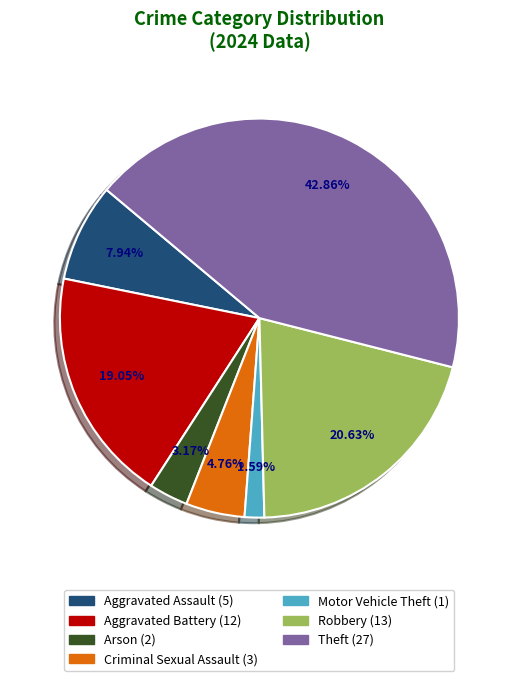

Is there a majority slice in this chart?

No